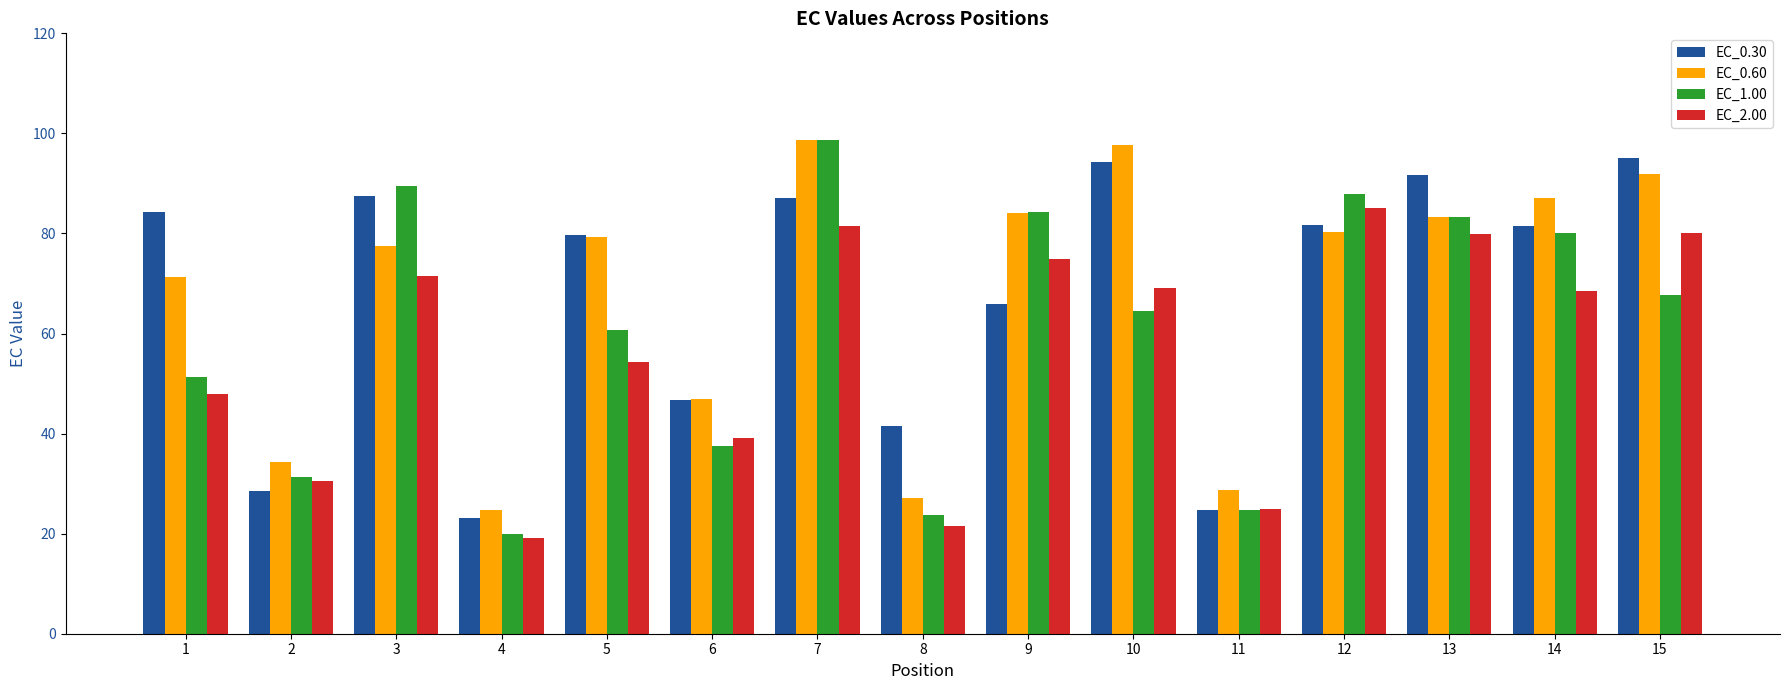

Where is EC_0.30 nearest to the value 59?

9